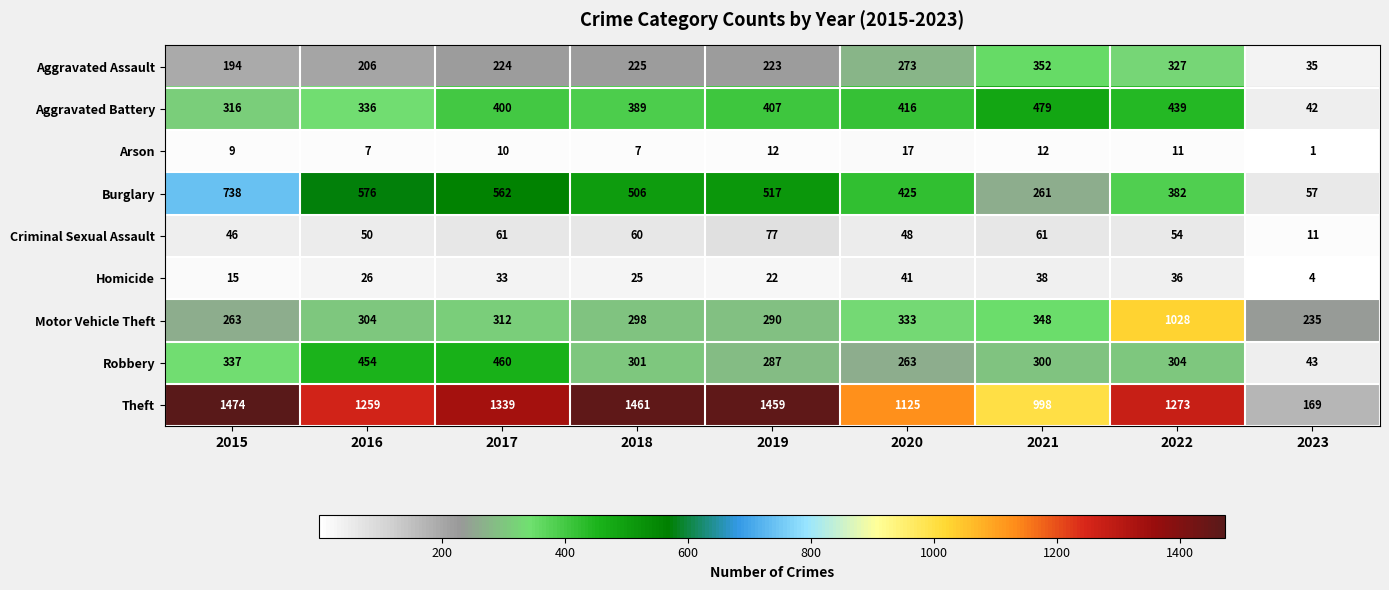

At 2018, list the series in order from smallest to largest.

Arson, Homicide, Criminal Sexual Assault, Aggravated Assault, Motor Vehicle Theft, Robbery, Aggravated Battery, Burglary, Theft